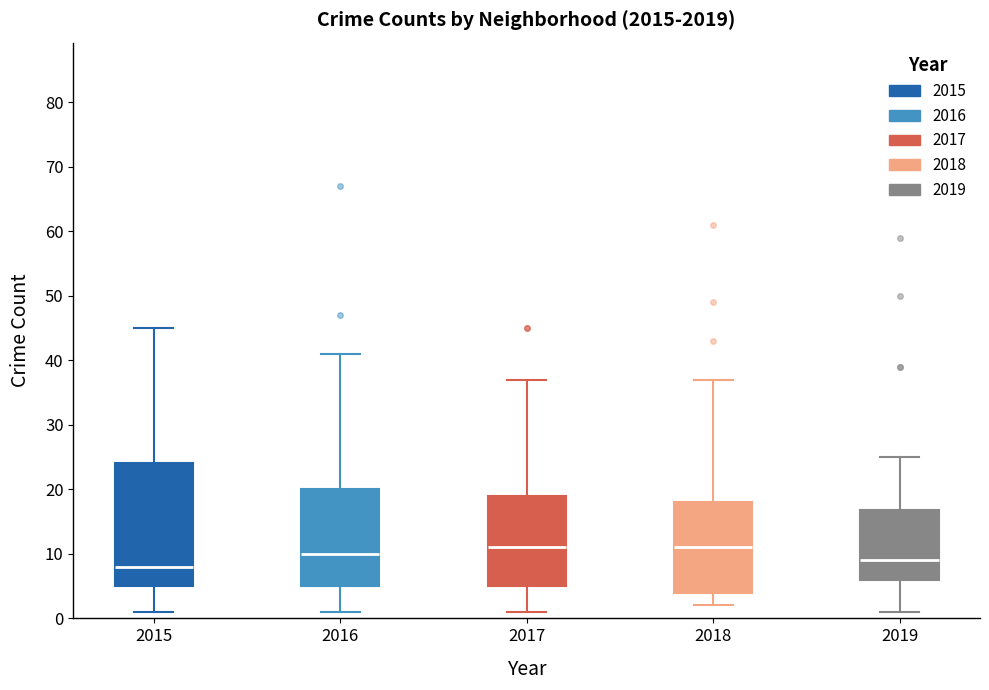

Which box is the tallest, from its lower edge to its upper edge?

2015